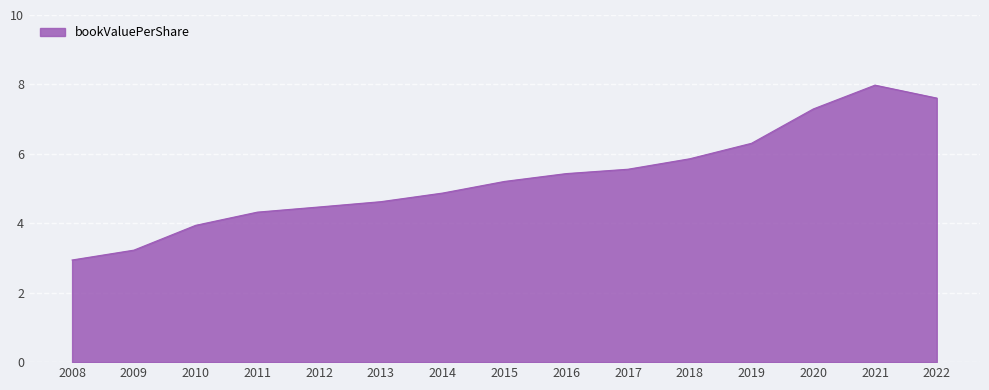

Reading left to right, what are all the values shown in this chart?

2008=2.9	2009=3.2	2010=3.9	2011=4.3	2012=4.5	2013=4.6	2014=4.9	2015=5.2	2016=5.4	2017=5.6	2018=5.9	2019=6.3	2020=7.3	2021=8.0	2022=7.6